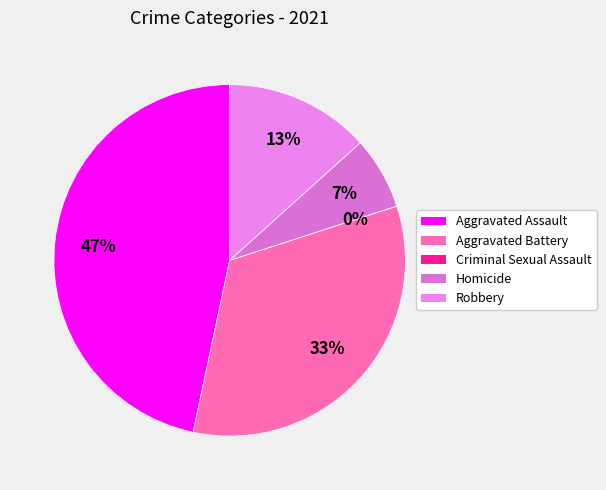

Combined, what portion of the pie is Aggravated Battery and Homicide?

40.0%